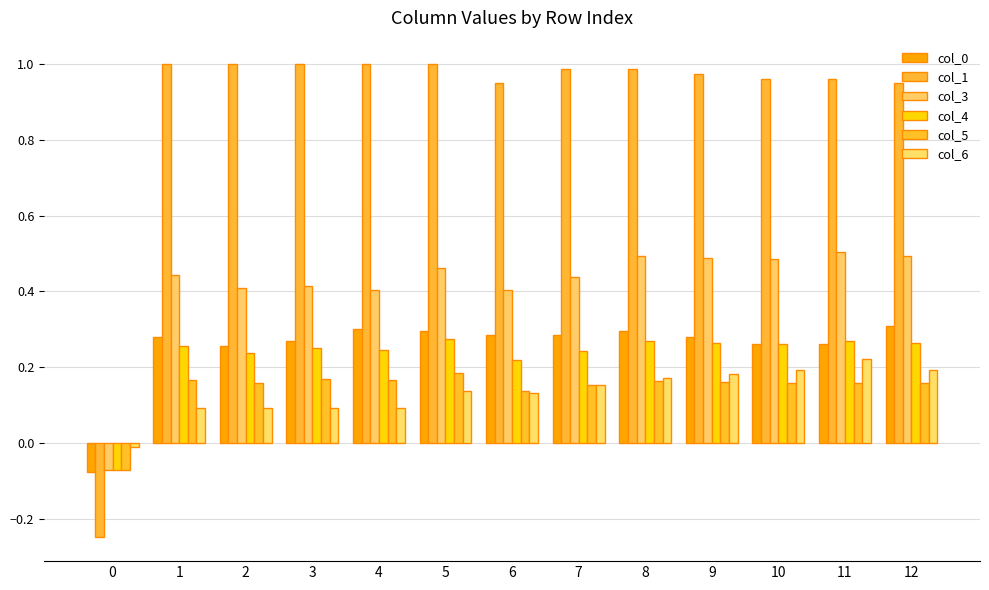

How many data points does each series have?

13